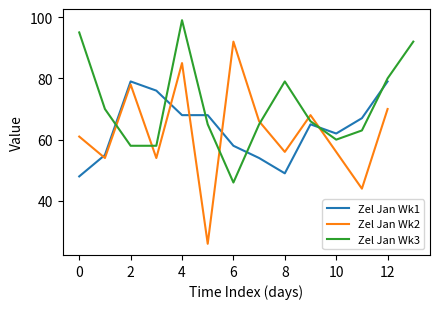

How many intersections are there between Zel Jan Wk1 and Zel Jan Wk2?

5